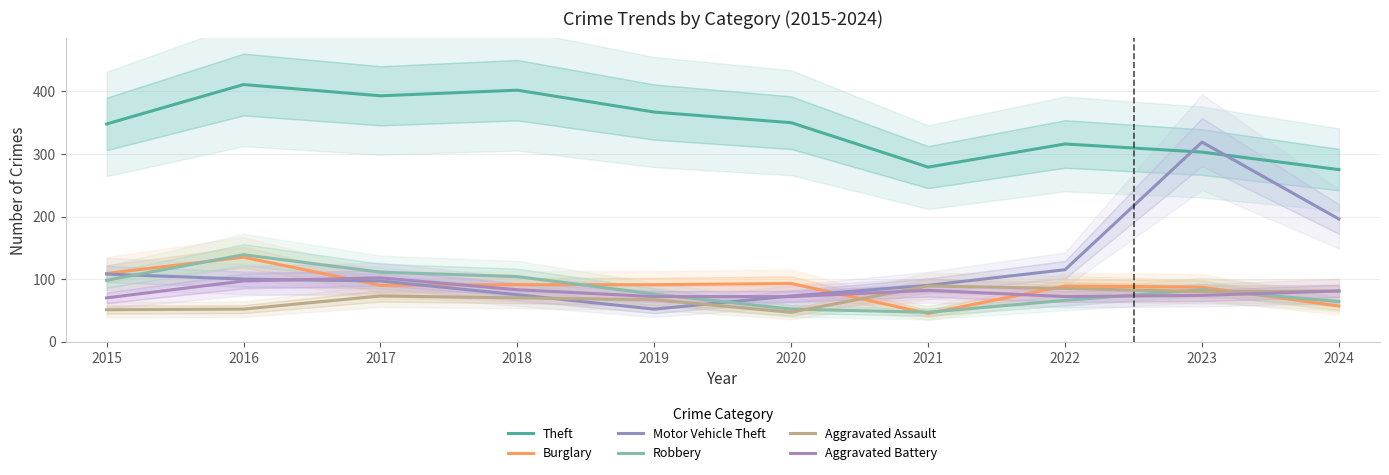

Is it true that Theft equals 492 at 2021?

False